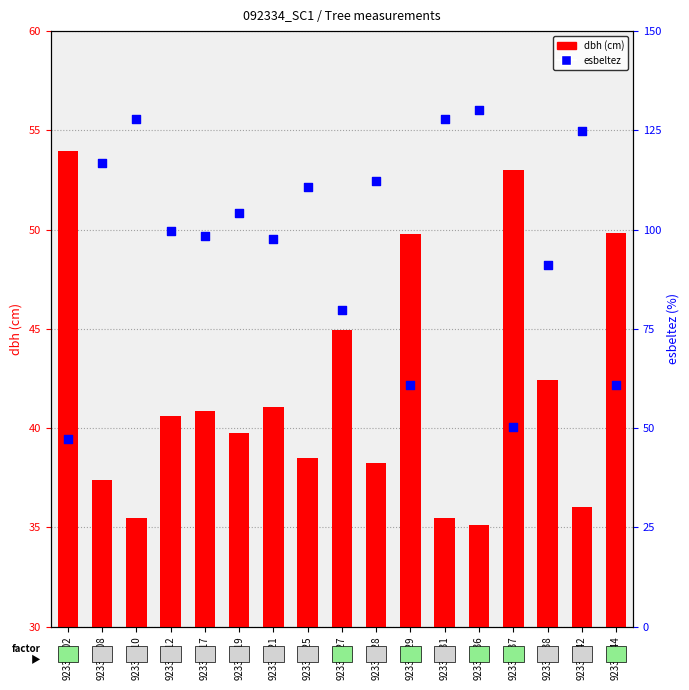

Is the value of esbeltez at 92334019 greater than the value of dbh at 92334031?

Yes